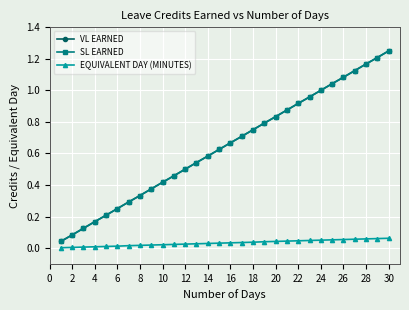

True or false: EQUIVALENT DAY (MINUTES) has more than 1 interior local peaks.

False